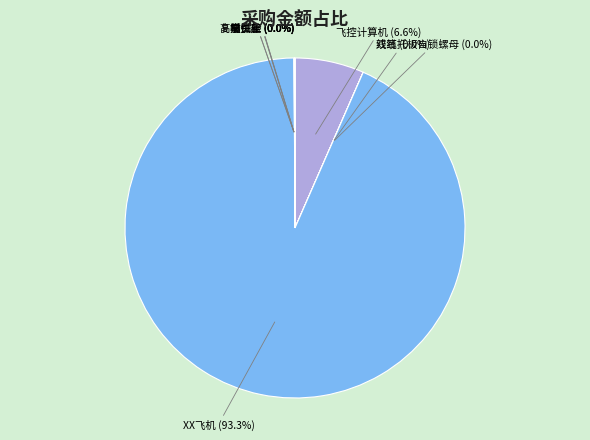

Does XX飞机 (93.3%) represent more than half of the total?

Yes